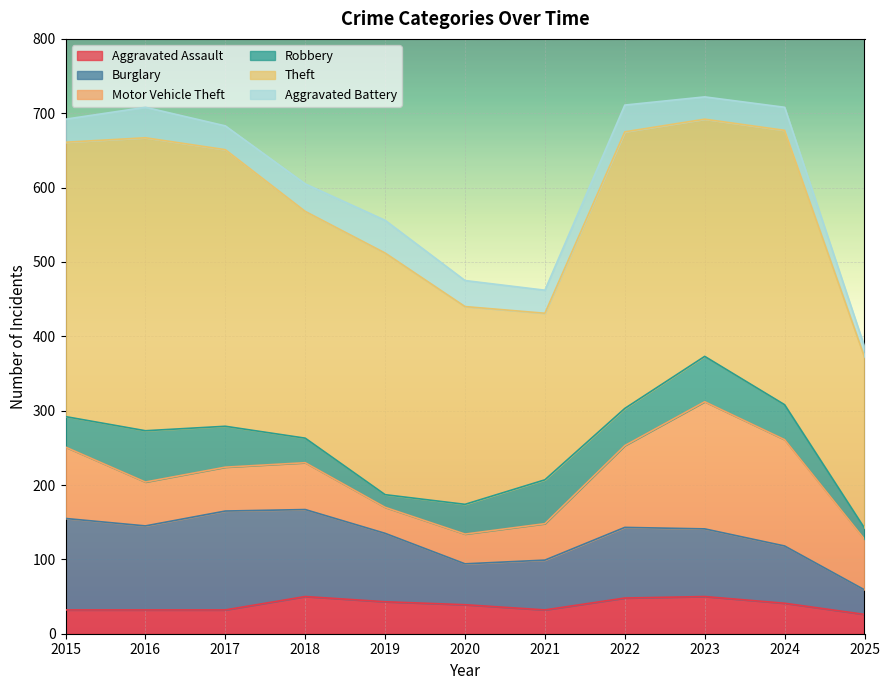

The Theft series shows 394 at 2016. True or false?

True